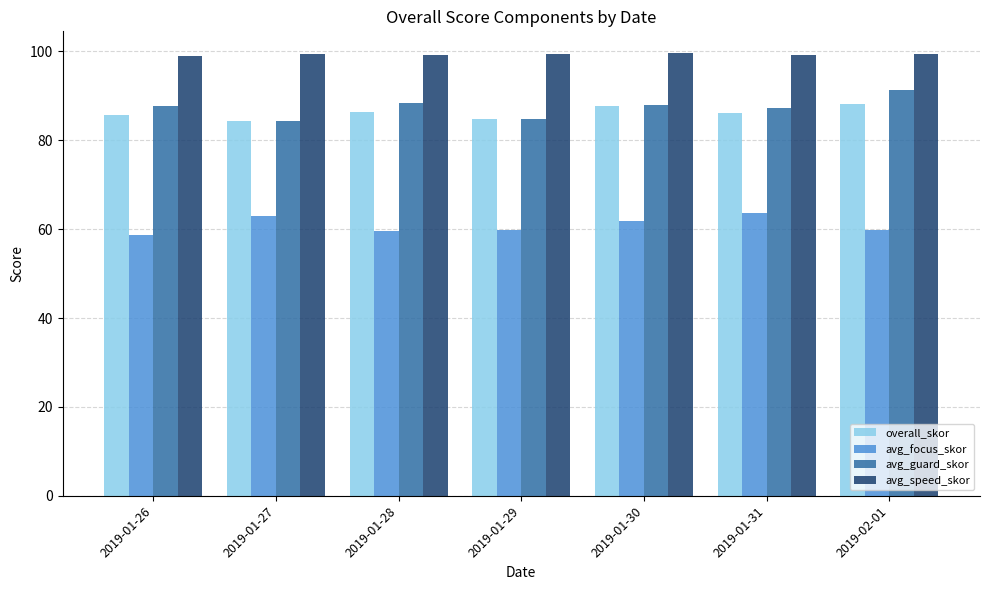

What is the smallest value displayed?

58.7